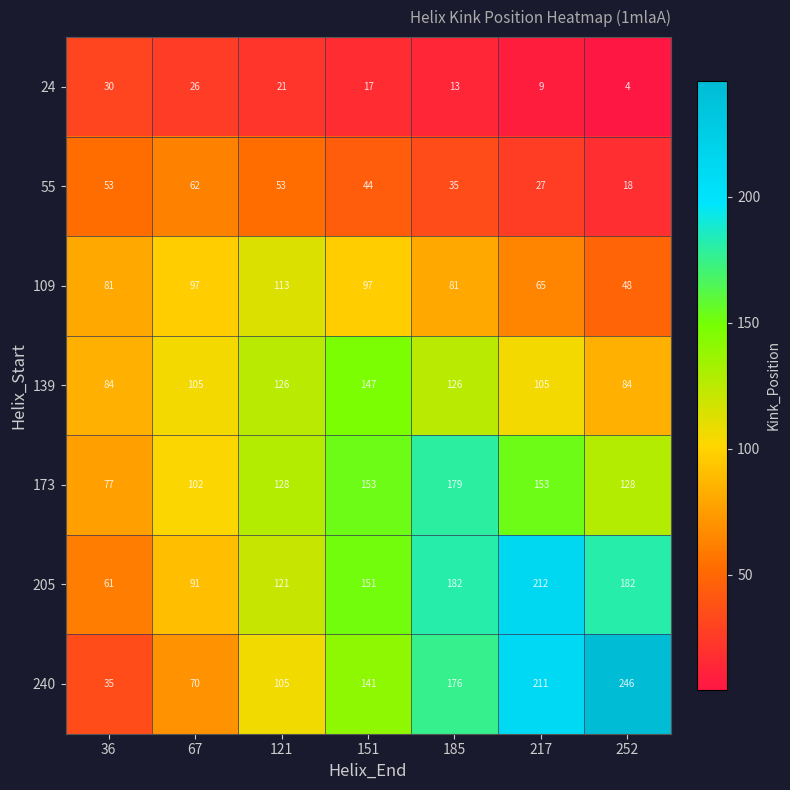

Is it true that 205 equals 308 at 252?

False